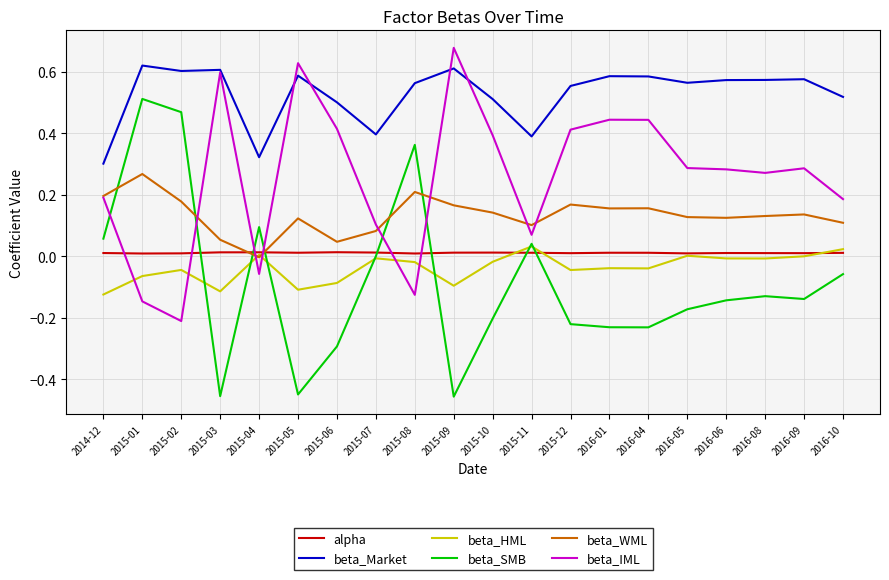

How many negative values does the beta_WML series have?

1